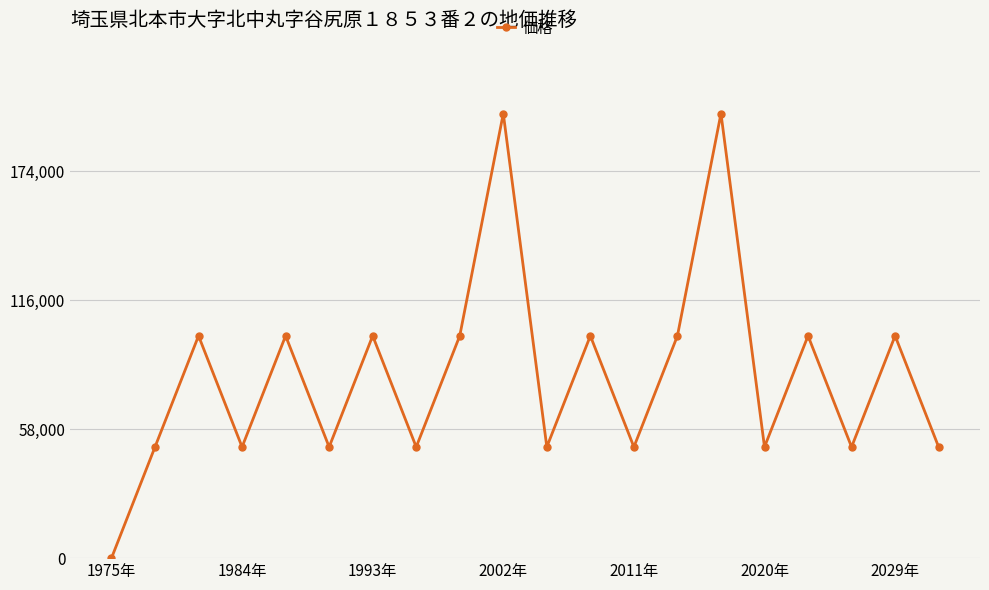

What is the maximum value shown in the chart?

200000